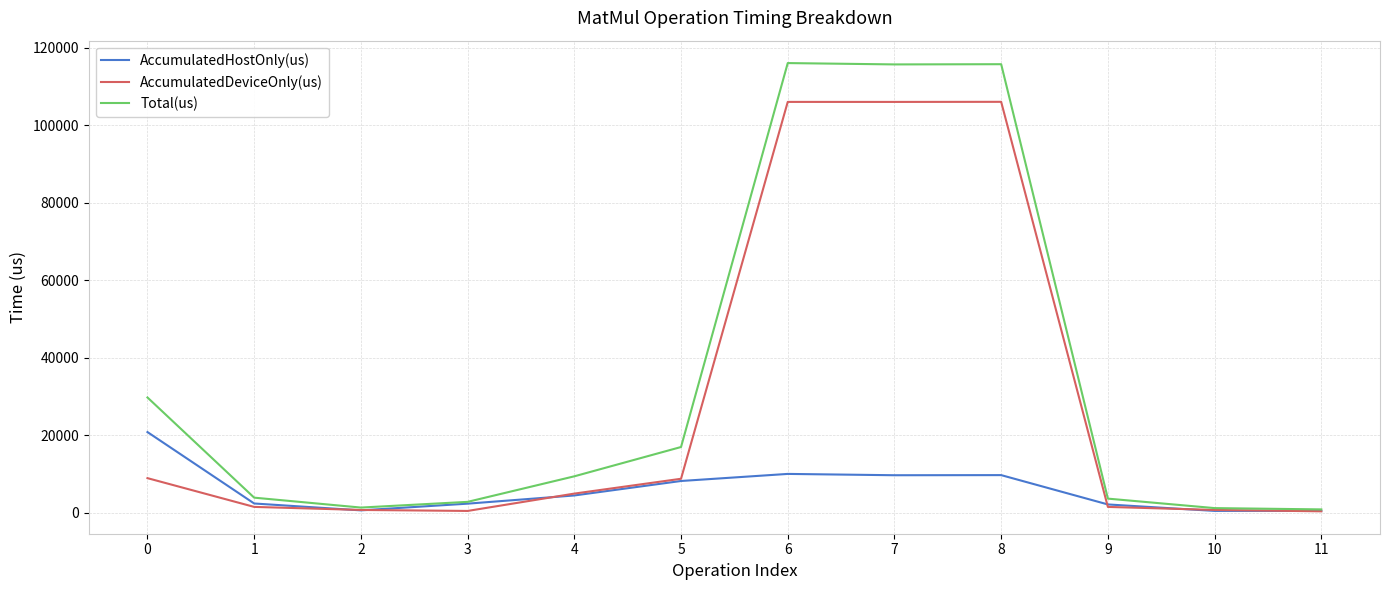

What is the average value of the AccumulatedHostOnly(us) series?

5944.3